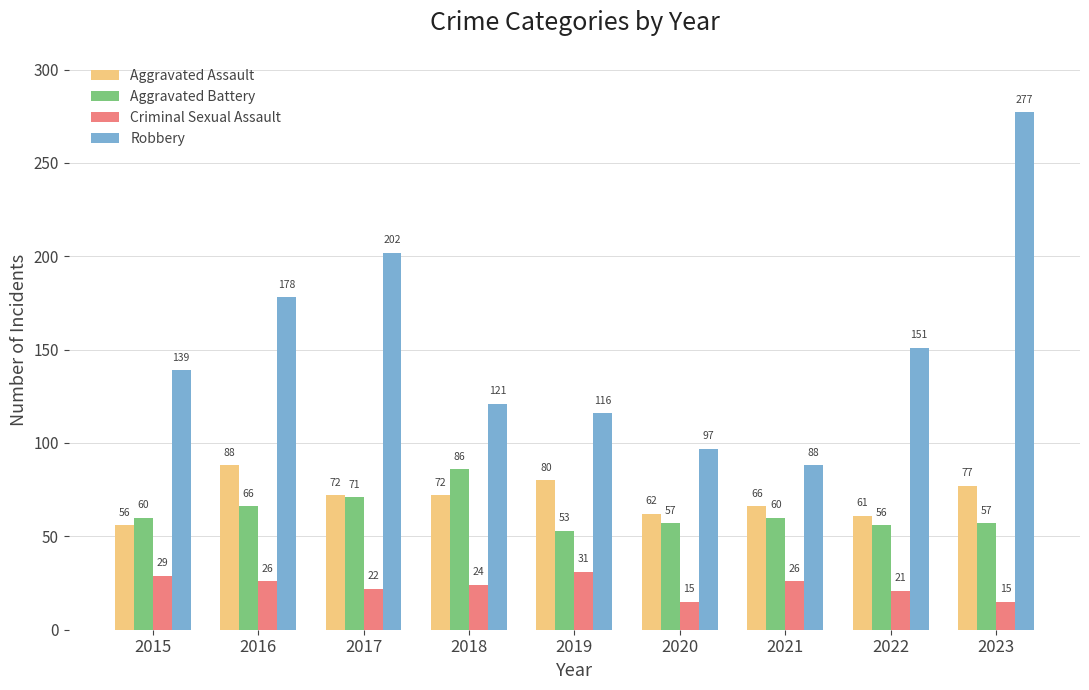

What is the spread (max minus min) of values at 2018?

97